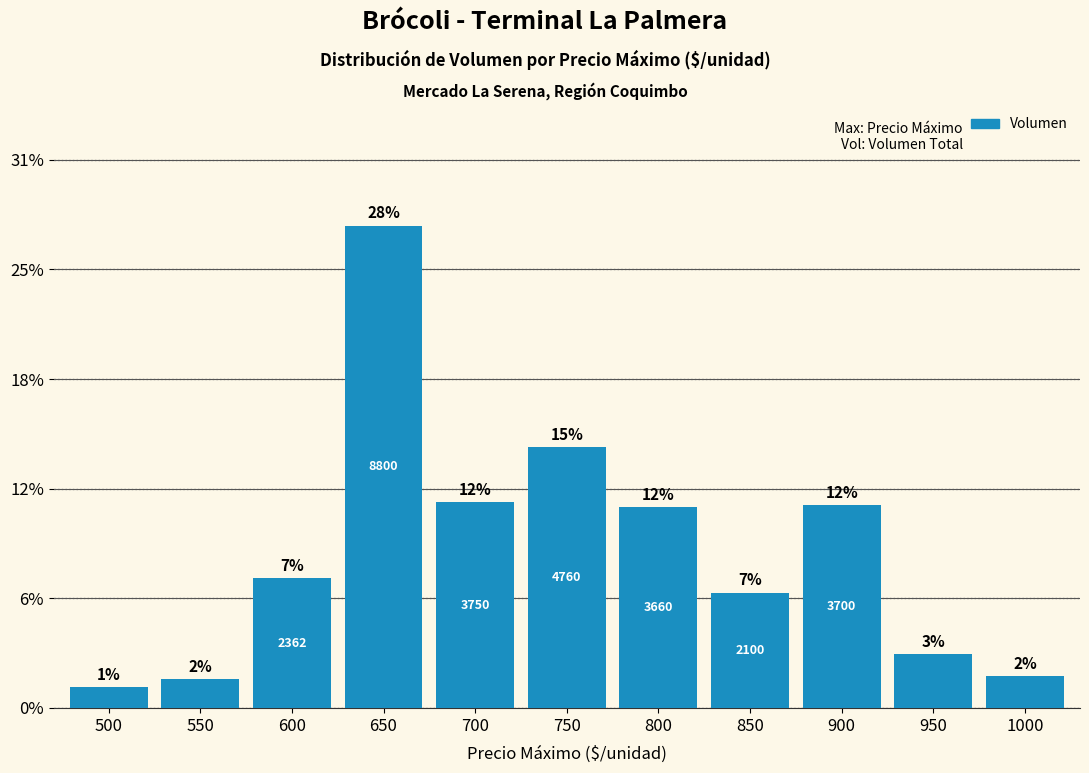

What is the greatest value displayed?

8800